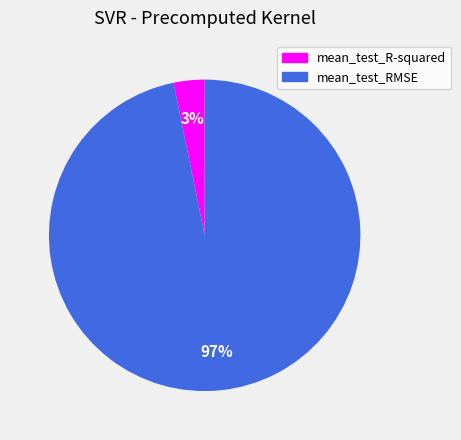

Combined, do mean_test_R-squared and mean_test_RMSE account for over 50%?

Yes